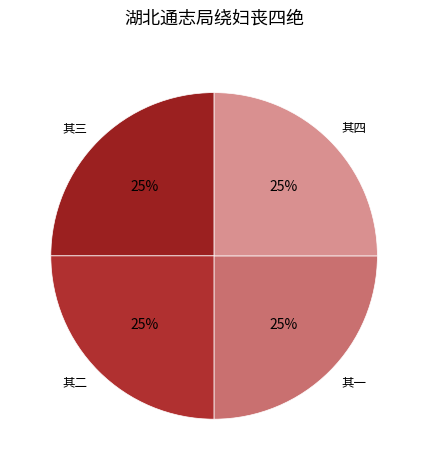

The 其二 slice represents 30% of the pie. True or false?

False